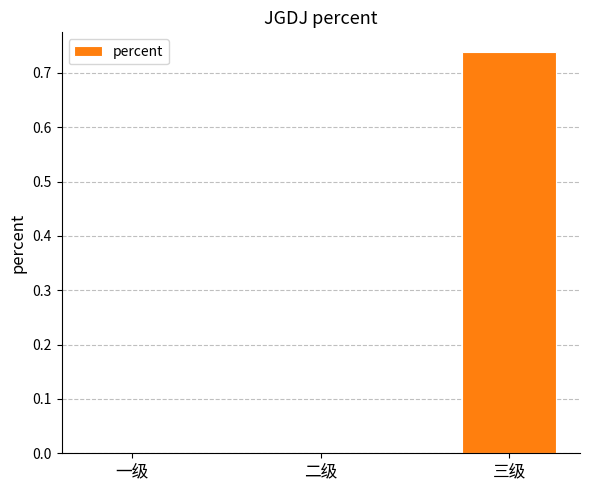

What is the change in value from 一级 to 三级?

+0.7